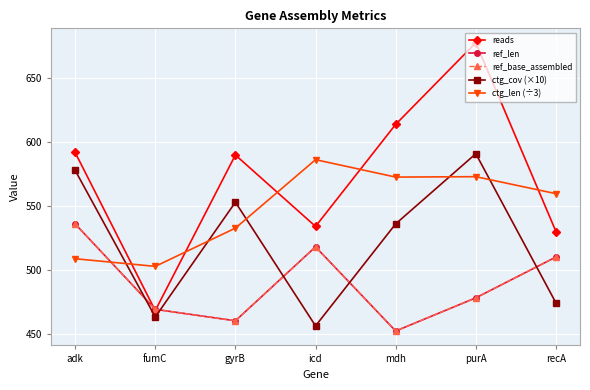

What is the value of the ctg_cov (×10) point at the 6th from the left?

591.0